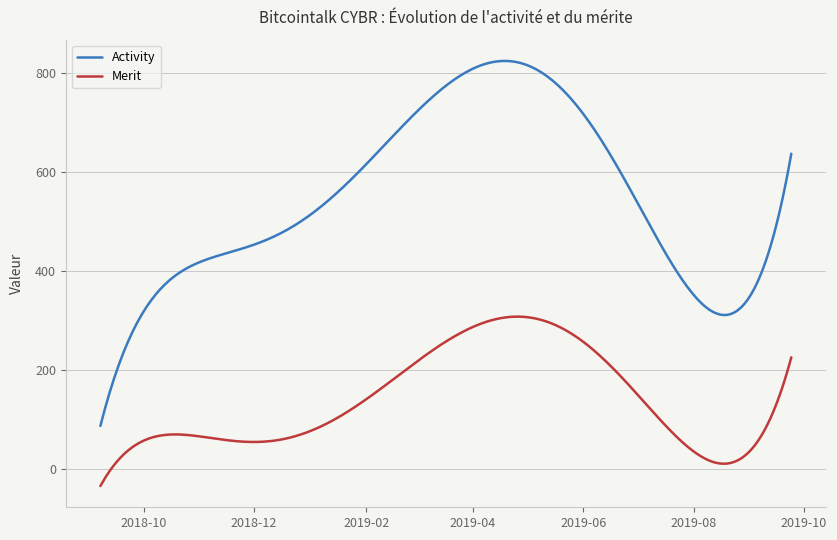

True or false: Activity and Merit intersect in this chart.

False